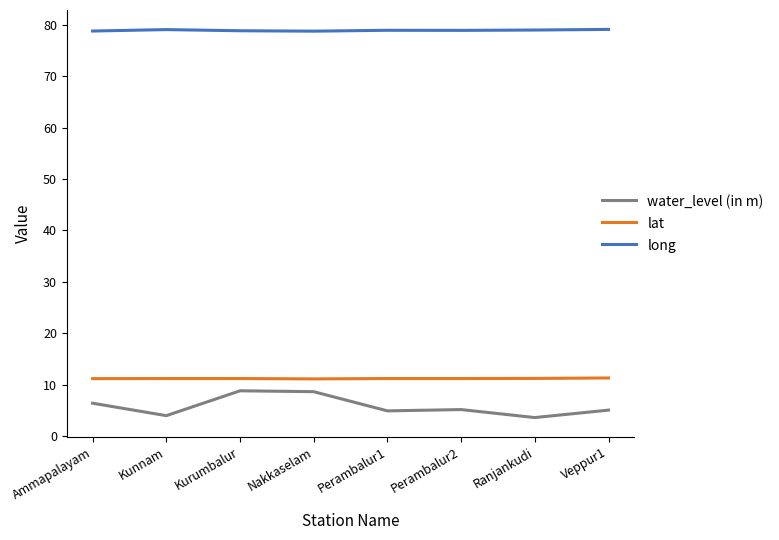

Rank the series by their maximum value, from highest to lowest.

long, lat, water_level (in m)